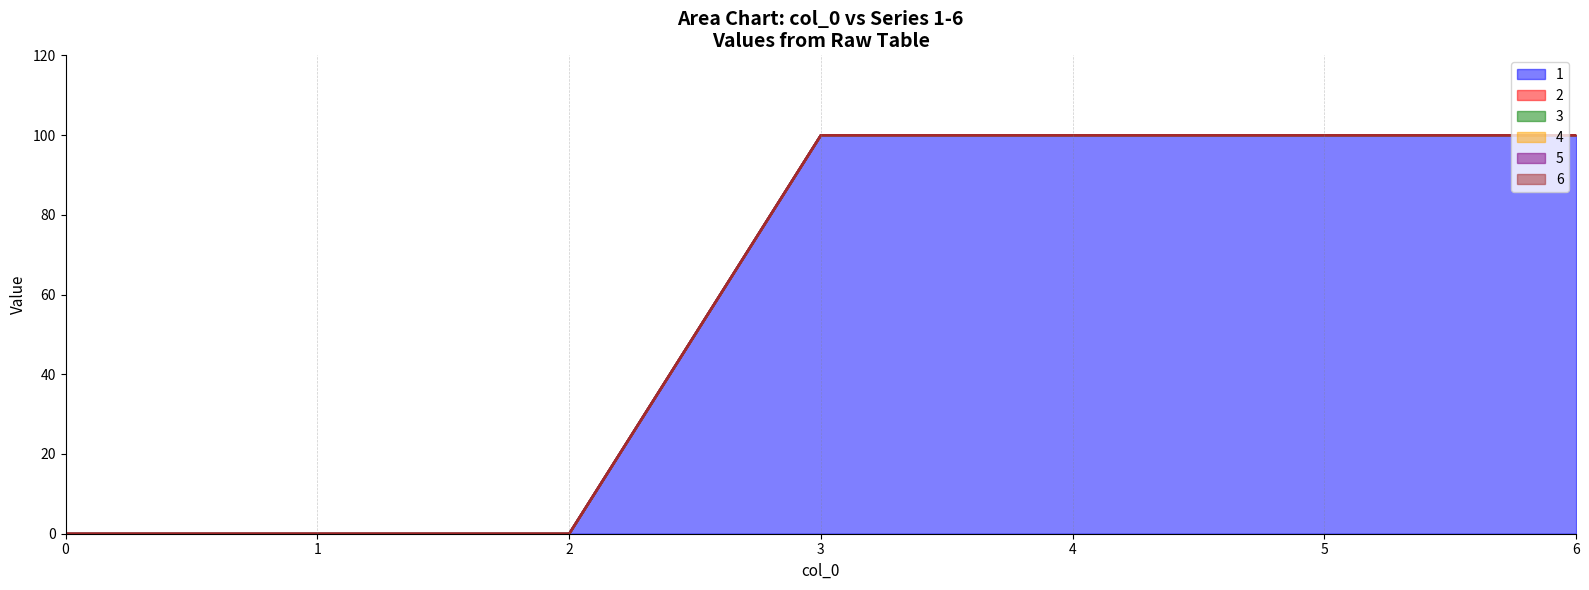

True or false: 4 has more than 1 points higher than both neighbors.

False